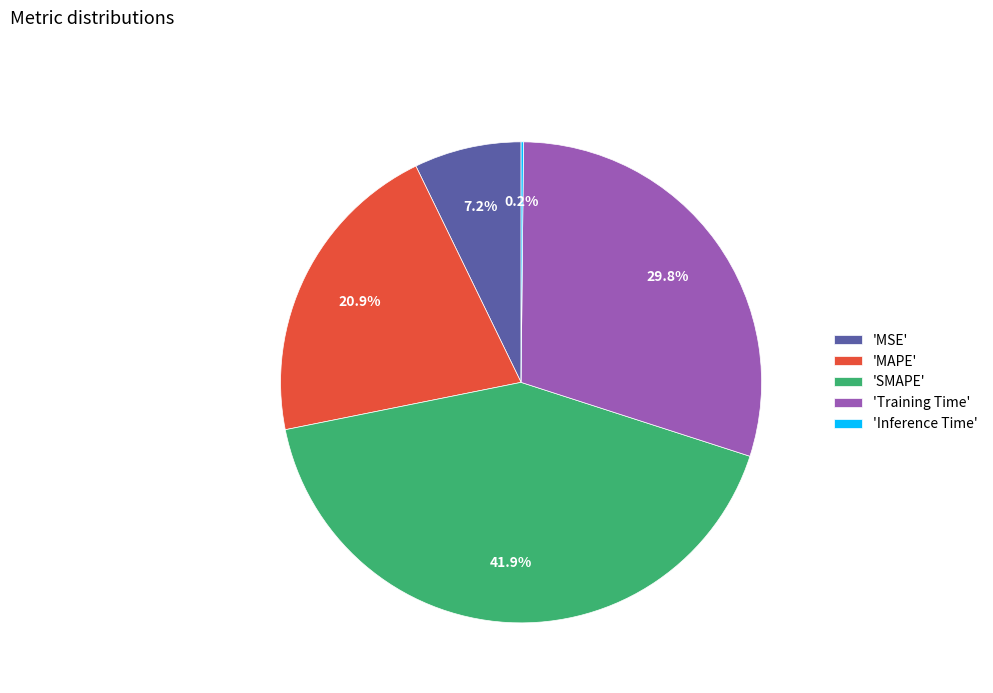

What is the total percentage of 'Training Time' and 'MSE'?

37.0%